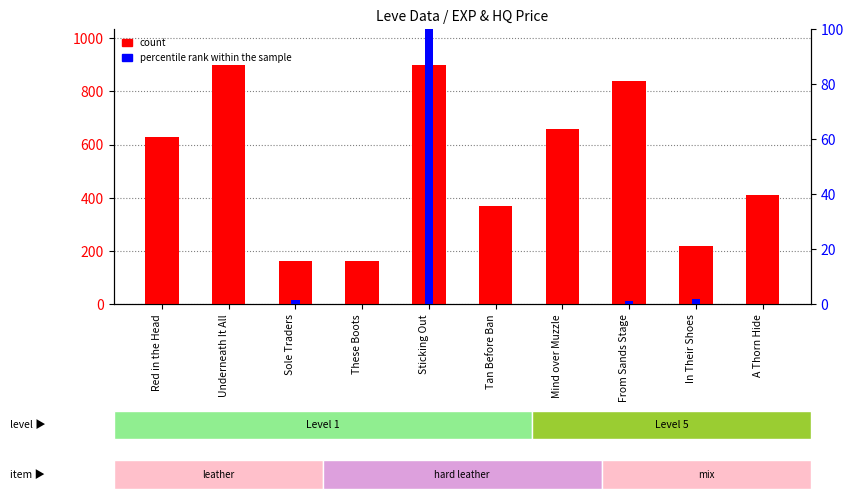

What is the sum of the count values at Tan Before Ban and Underneath It All?

1270.0